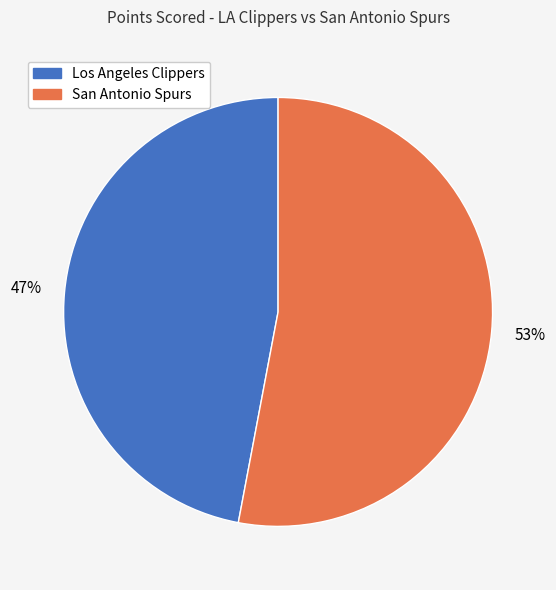

Is it true that Los Angeles Clippers is 39% of the pie?

False